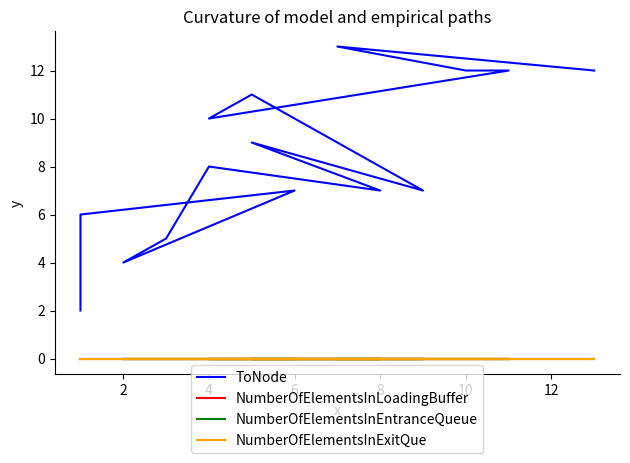

Where is the first local maximum for ToNode?

6